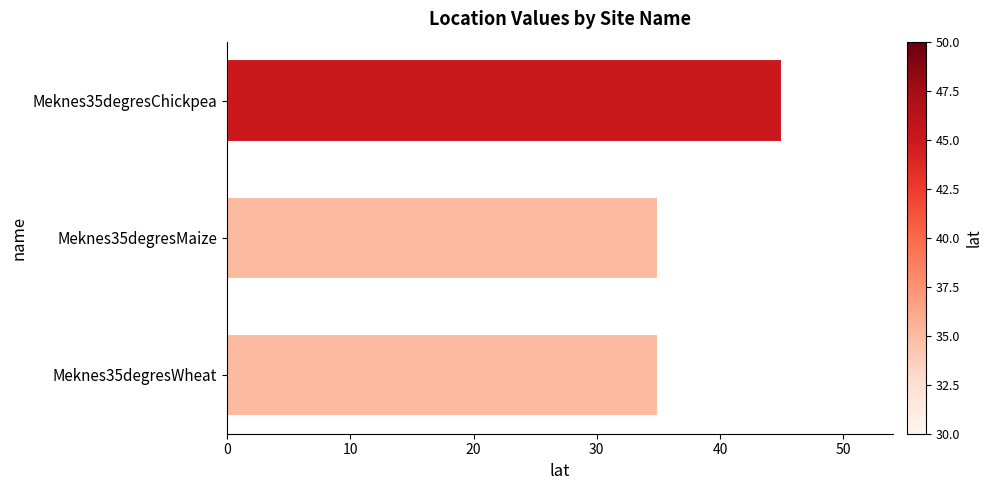

Which label corresponds to the largest value in the chart?

Meknes35degresChickpea